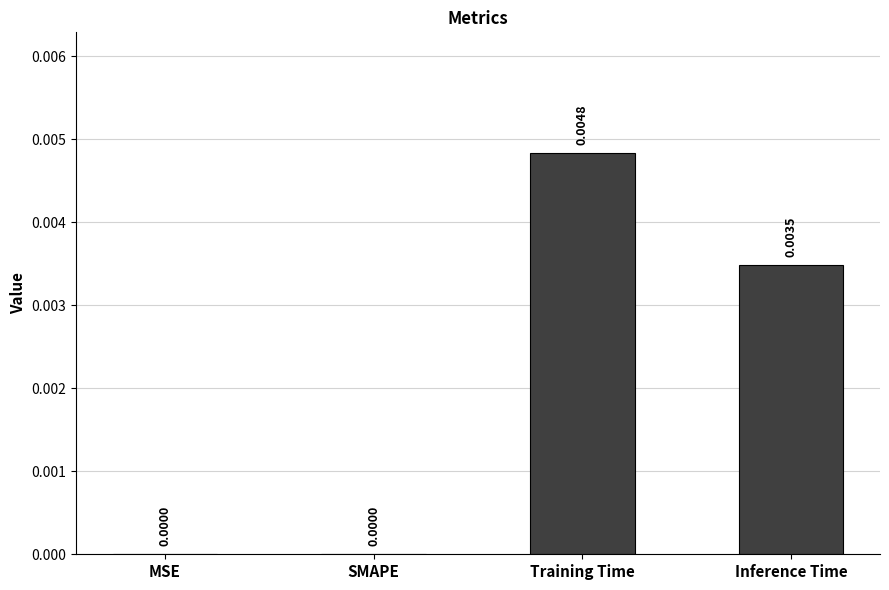

Does the chart contain stacked bars?

No